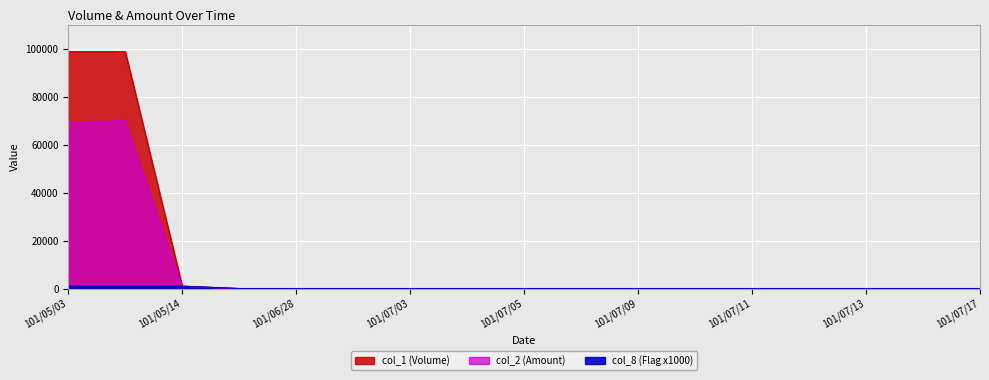

At which label is col_2 (Amount) closest to 35145?

101/05/03